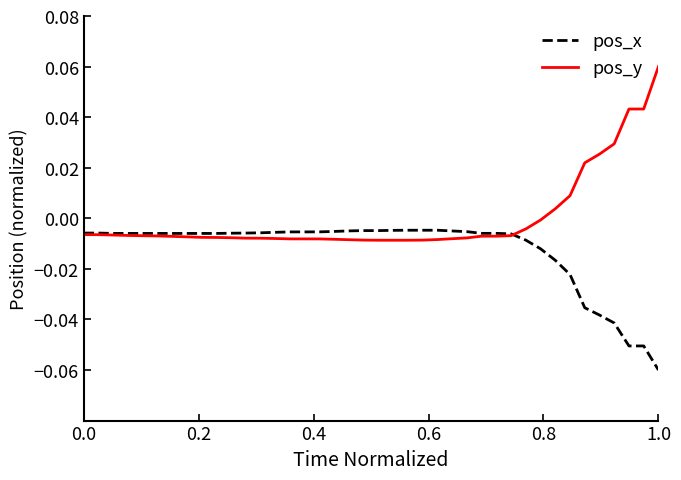

Which series has the widest spread of values?

pos_y